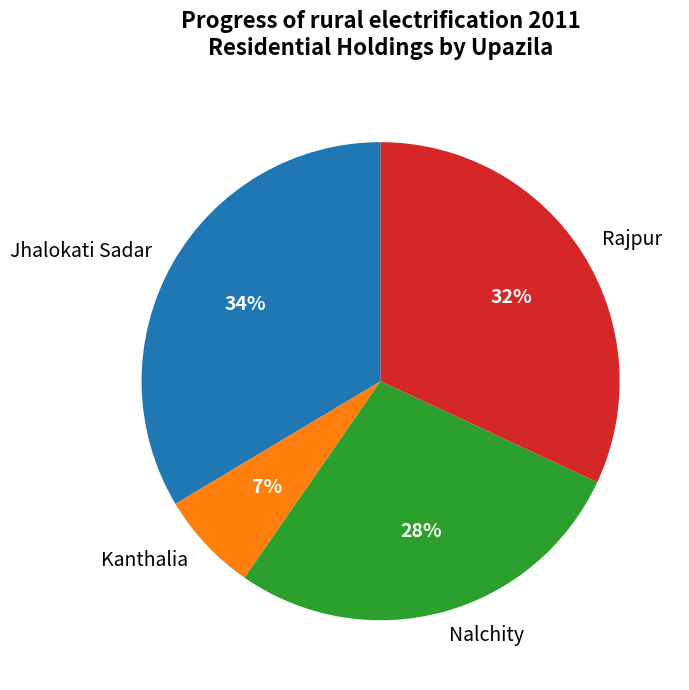

Which category has the smallest portion of the pie?

Kanthalia